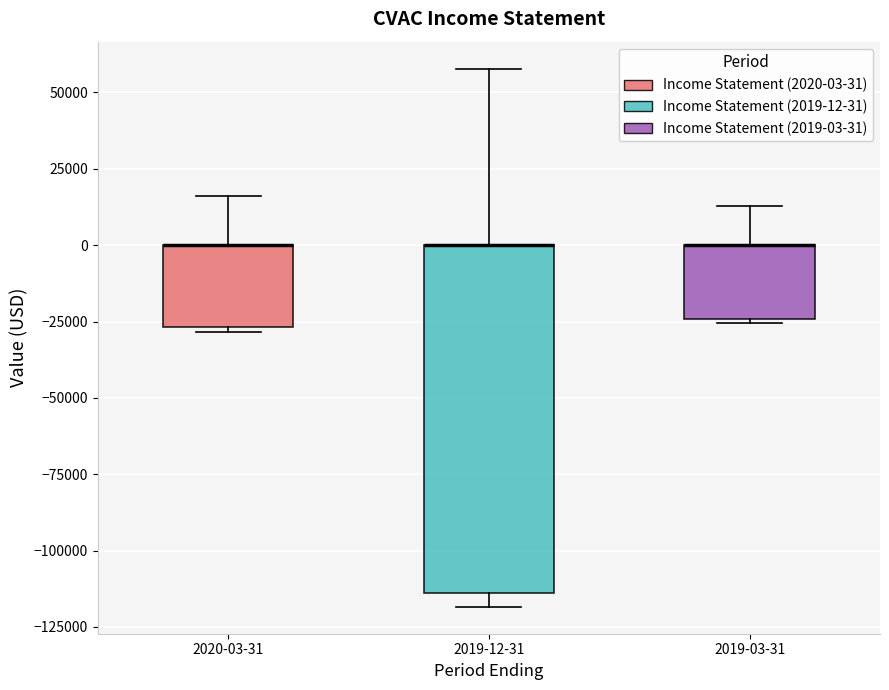

Reading left to right, read every box against the y-axis: the position of its median line, the range the box covers, and the ends of its whiskers. The values are not printed on the chart, so give them approximately, as read against the axis.

2020-03-31: median 0 (drawn on the box's upper edge), box -25000 to 0, whiskers -30000 to 15000
2019-12-31: median 0 (drawn on the box's upper edge), box -115000 to 0, whiskers -120000 to 60000
2019-03-31: median 0 (drawn on the box's upper edge), box -25000 to 0, whiskers -25000 to 15000